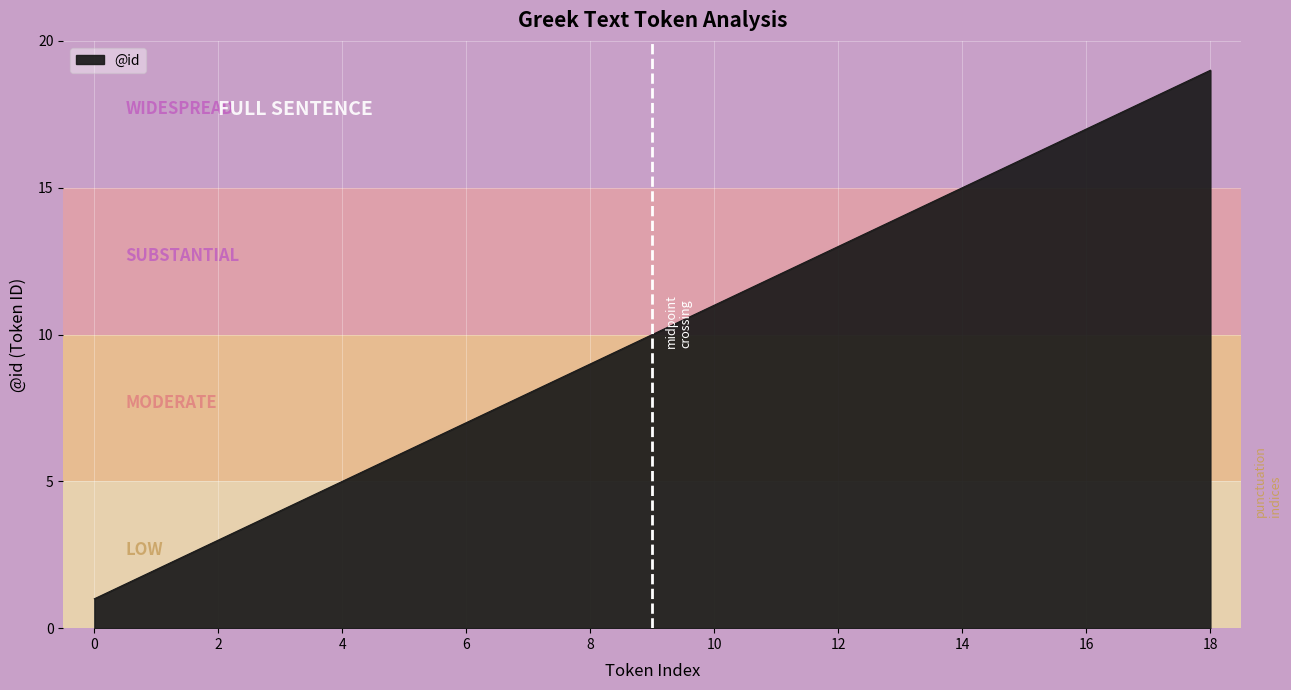

What is the greatest value displayed?

19